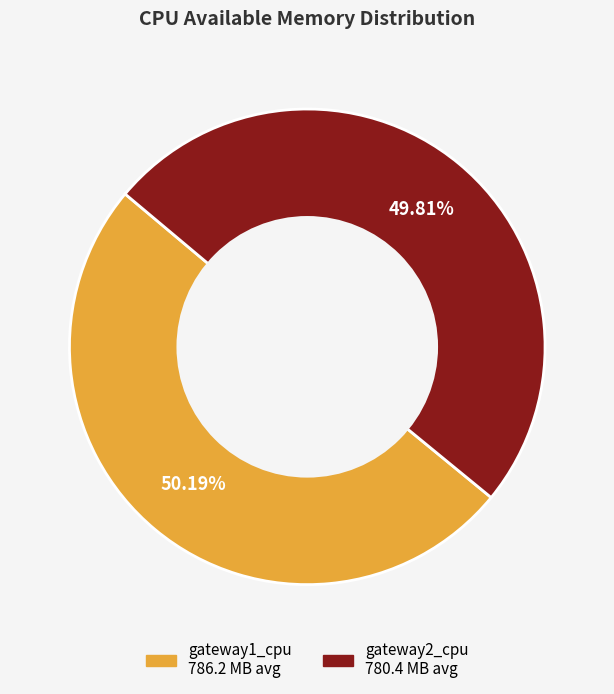

What is the ratio of the value at gateway1_cpu to the value at gateway2_cpu?

1.0